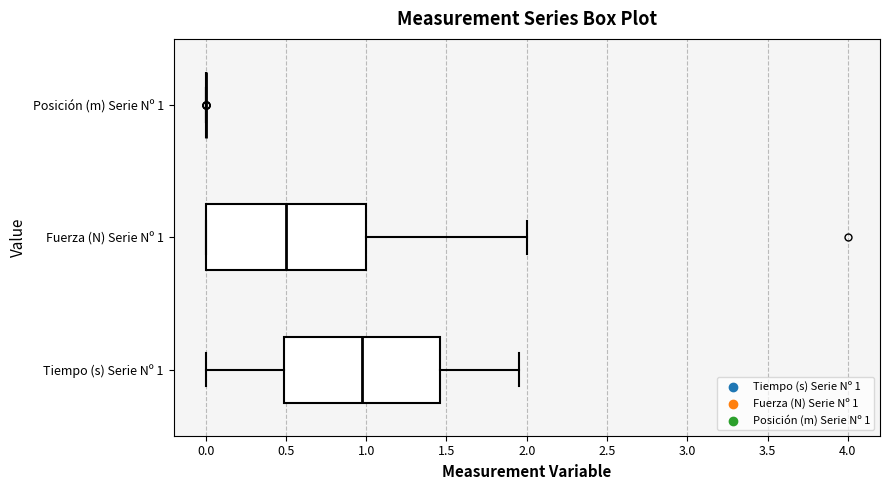

Reading bottom to top, read every box against the x-axis: the position of its median line, the range the box covers, and the ends of its whiskers. The values are not printed on the chart, so give them approximately, as read against the axis.

Tiempo (s) Serie Nº 1: median 1.00, box 0.50 to 1.45, whiskers 0.00 to 1.95
Fuerza (N) Serie Nº 1: median 0.50, box 0.00 to 1.00, whiskers 0.00 to 2.00
Posición (m) Serie Nº 1: box collapsed to a line at 0.00, whiskers 0.00 to 0.00